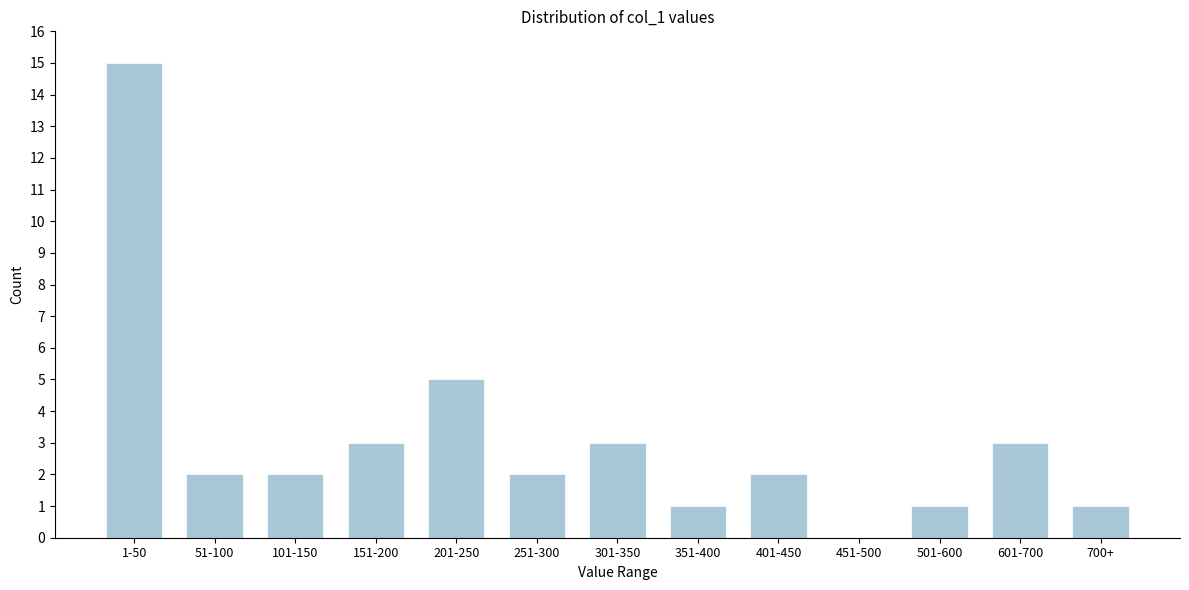

Reading left to right, transcribe all the data shown in this chart.

1-50=15	51-100=2	101-150=2	151-200=3	201-250=5	251-300=2	301-350=3	351-400=1	401-450=2	451-500=0	501-600=1	601-700=3	700+=1